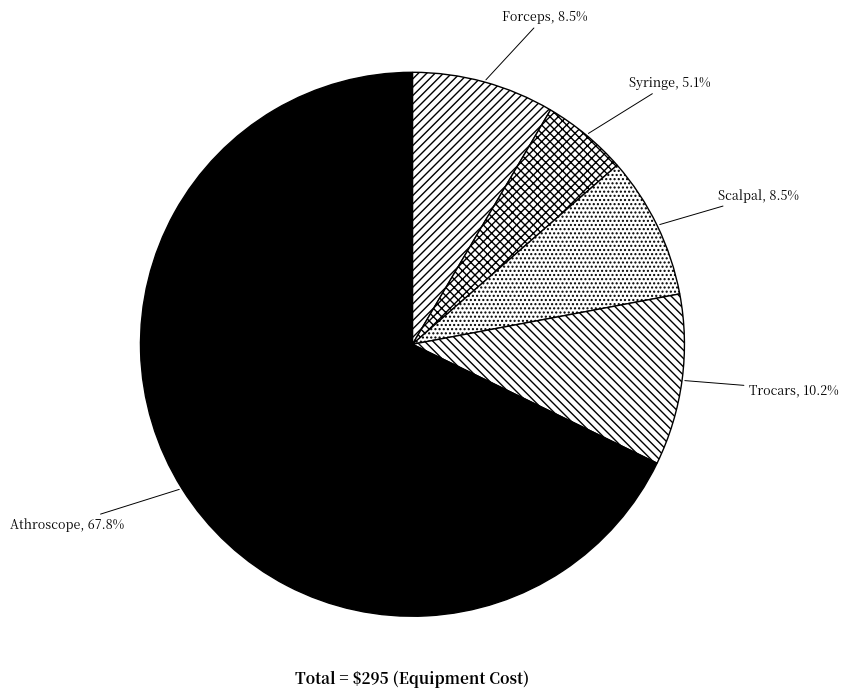

Which category has the biggest portion of the pie?

Athroscope